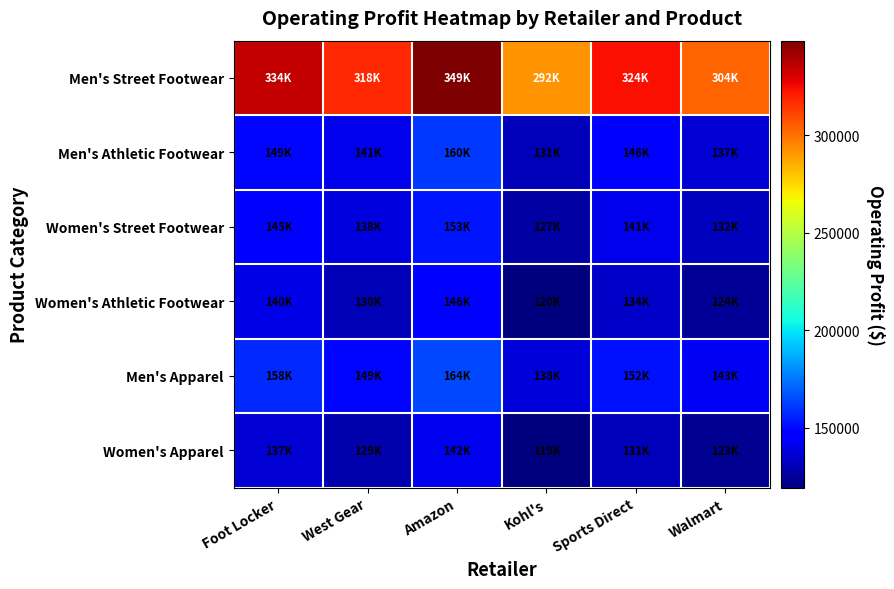

Reading right to left, list all the values displayed in this chart.

Men's Street Footwear: Walmart=303571.4	Sports Direct=324000.0	Kohl's=291714.3	Amazon=348571.4	West Gear=317857.1	Foot Locker=334428.6
Men's Athletic Footwear: Walmart=136857.1	Sports Direct=146142.9	Kohl's=131142.9	Amazon=160428.6	West Gear=141142.9	Foot Locker=149357.1
Women's Street Footwear: Walmart=131857.1	Sports Direct=141142.9	Kohl's=127142.9	Amazon=152857.1	West Gear=138285.7	Foot Locker=145374.9
Women's Athletic Footwear: Walmart=124428.6	Sports Direct=133571.4	Kohl's=119857.1	Amazon=146428.6	West Gear=130000.0	Foot Locker=140499.7
Men's Apparel: Walmart=143000.0	Sports Direct=152166.7	Kohl's=137833.3	Amazon=164333.3	West Gear=149166.7	Foot Locker=157500.0
Women's Apparel: Walmart=123333.3	Sports Direct=131166.7	Kohl's=119166.7	Amazon=142333.3	West Gear=129000.0	Foot Locker=136770.8